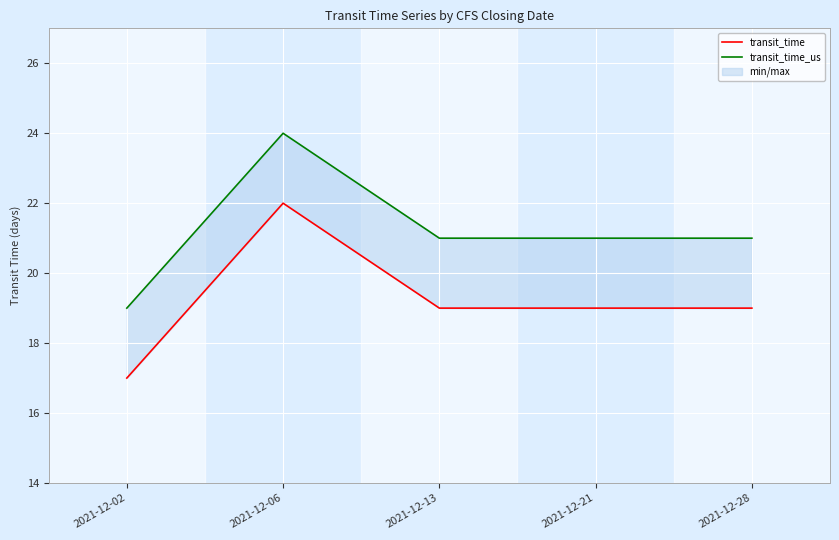

Count the number of data series in this chart.

2